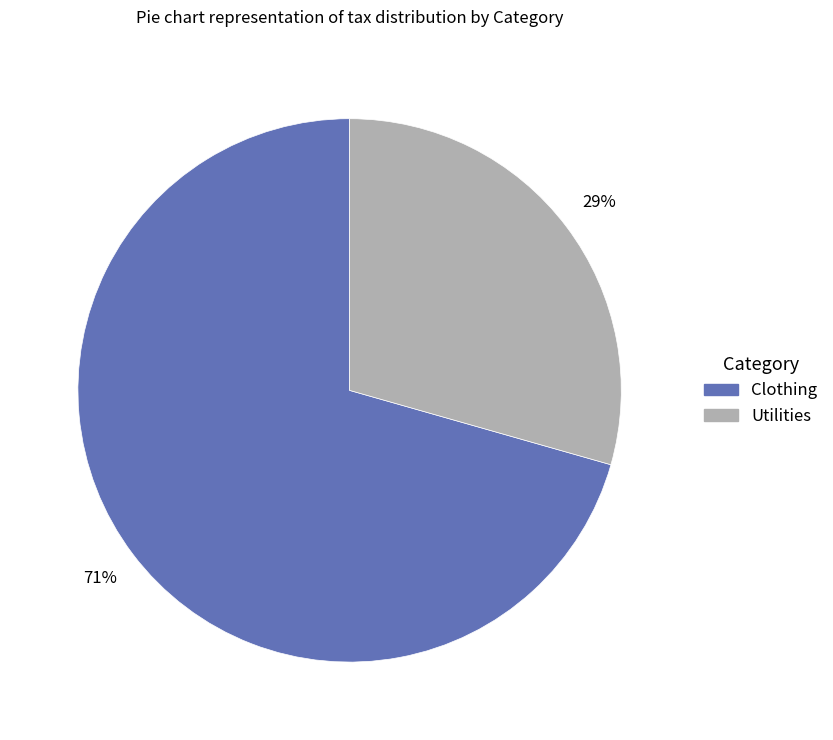

Do Clothing and Utilities together represent more than half of the pie?

Yes